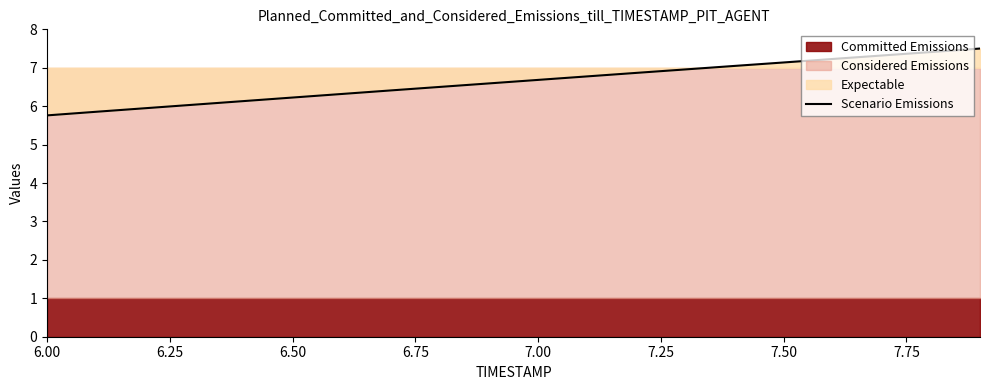

How many categories are shown in the chart?

20